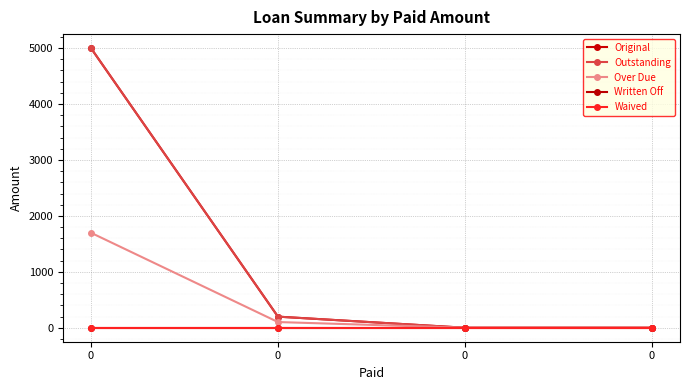

Does the chart have visible grid lines?

Yes